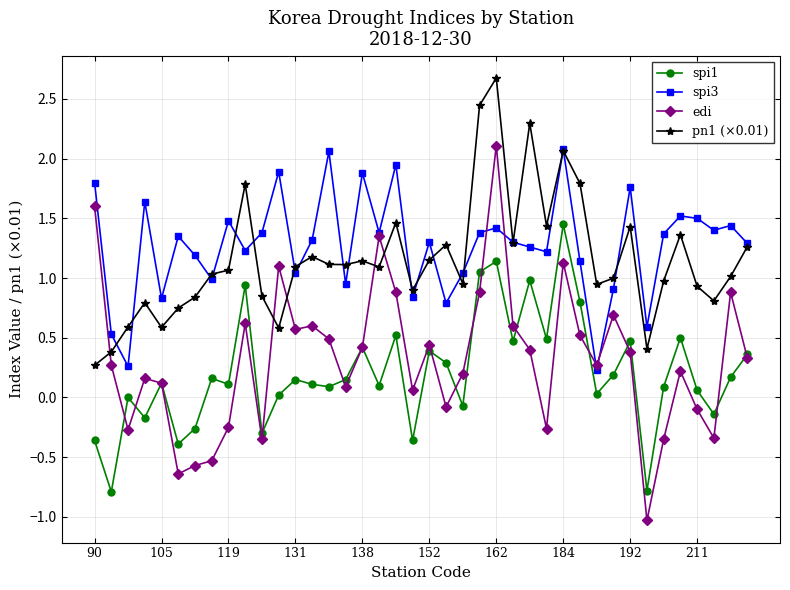

True or false: edi and pn1 (×0.01) intersect in this chart.

True